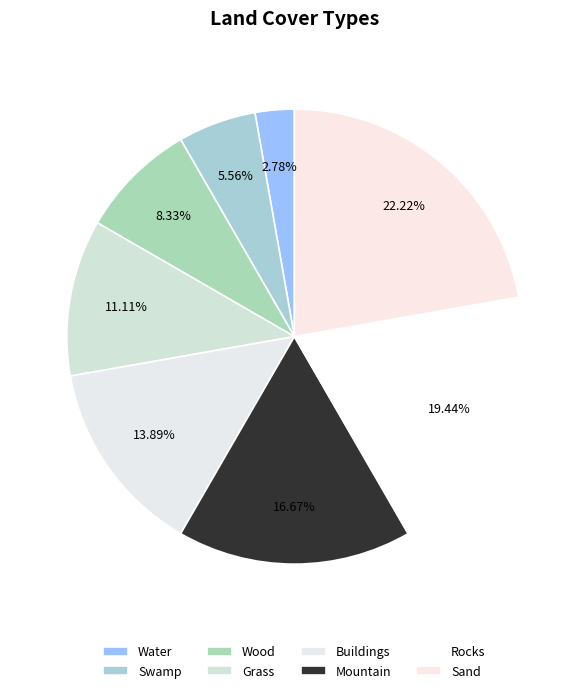

How many slices are in this pie chart?

8